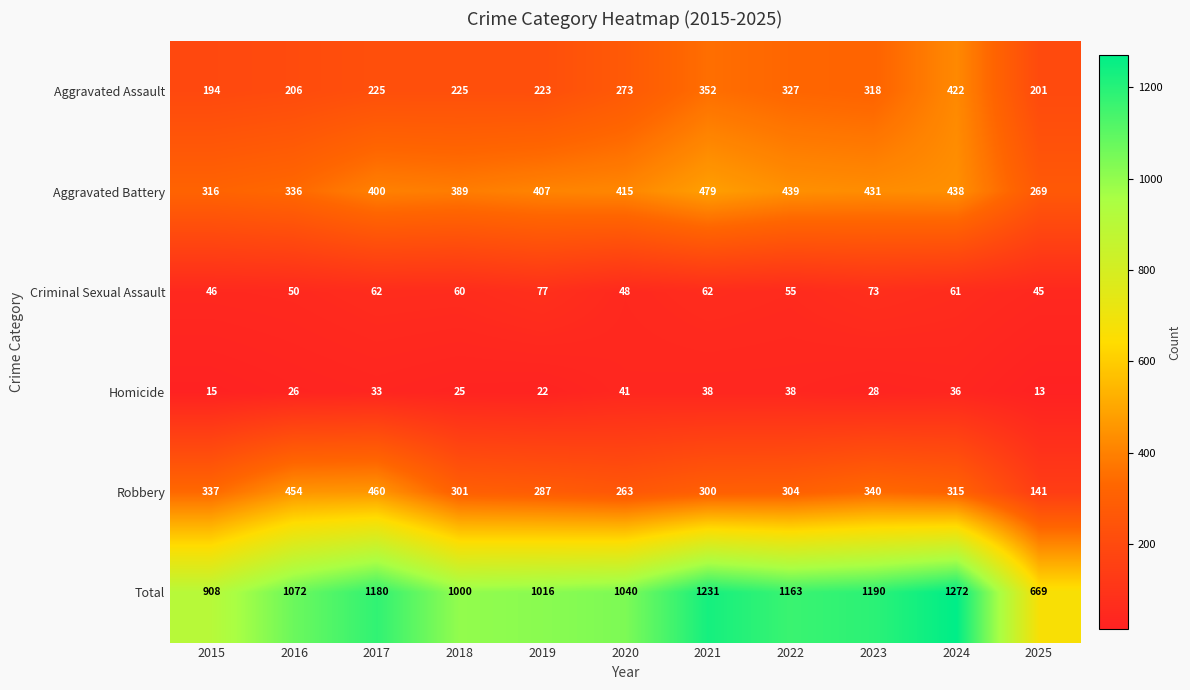

What is the spread (max minus min) of values at 2022?

1125